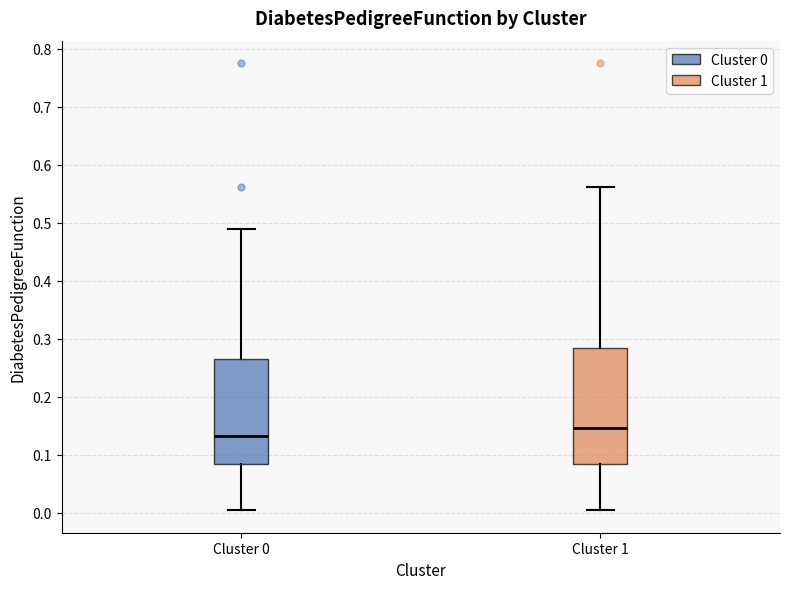

Where does the lower whisker of the box for Cluster 1 end on the y-axis? The values are not printed on the chart, so give them approximately, as read against the axis.

0.00